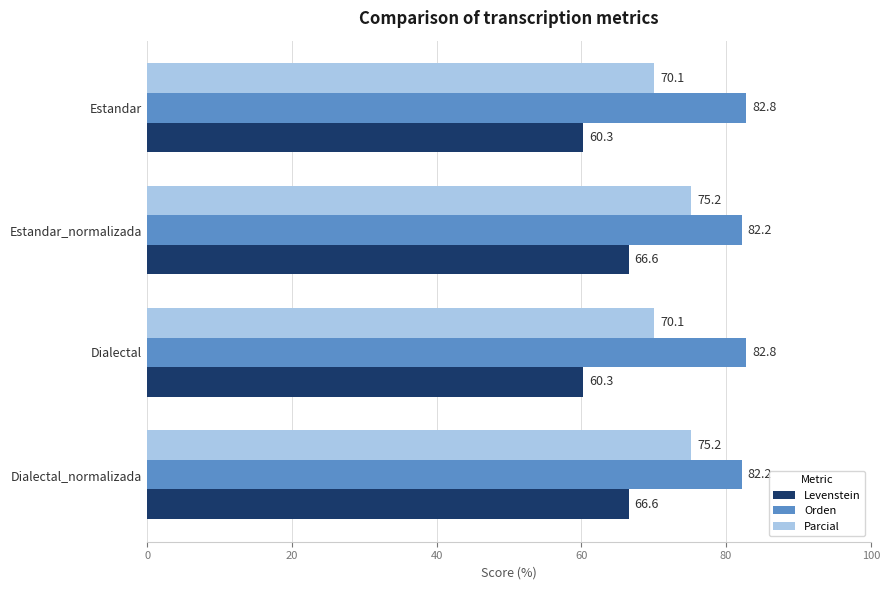

What is the average value of the Orden series?

82.5